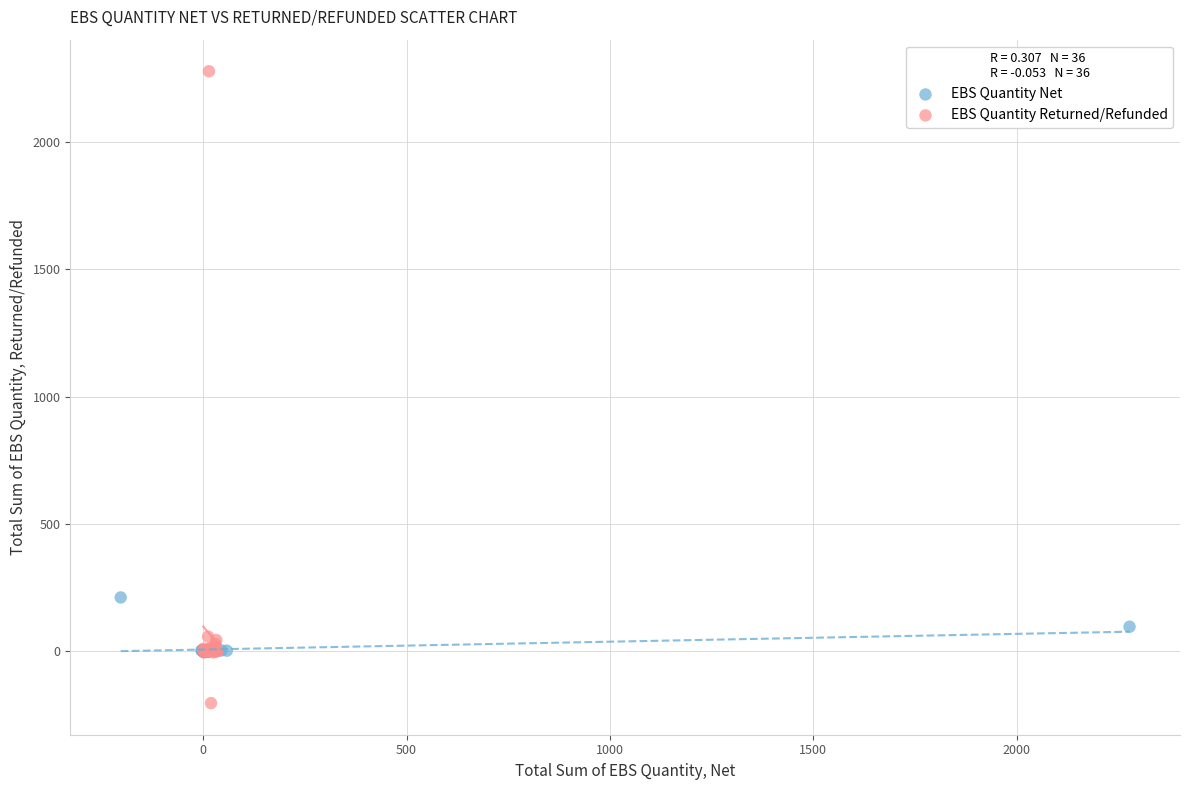

Which series reaches the maximum Y coordinate?

EBS Quantity Returned/Refunded